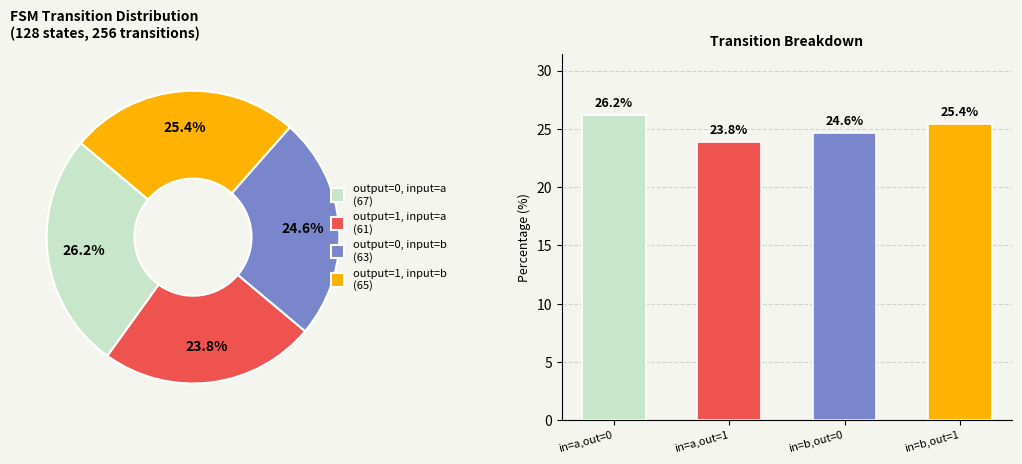

To the nearest percent, what portion does in=b,out=1 represent?

25%